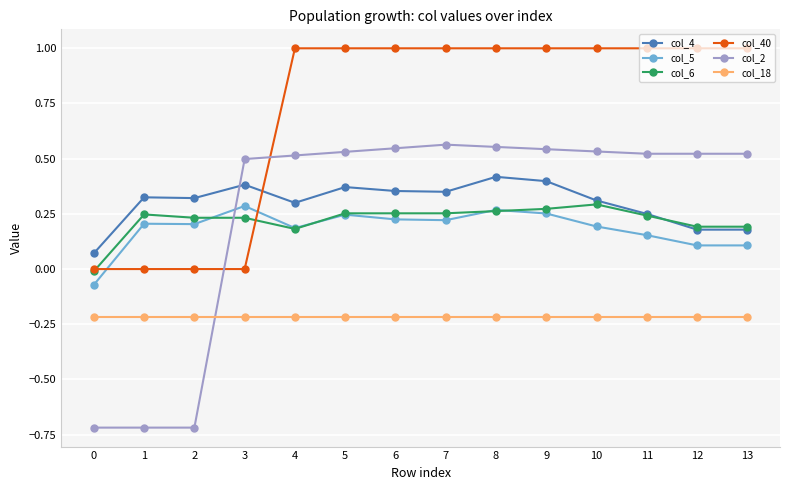

The col_6 series shows 0.2 at 3. True or false?

True